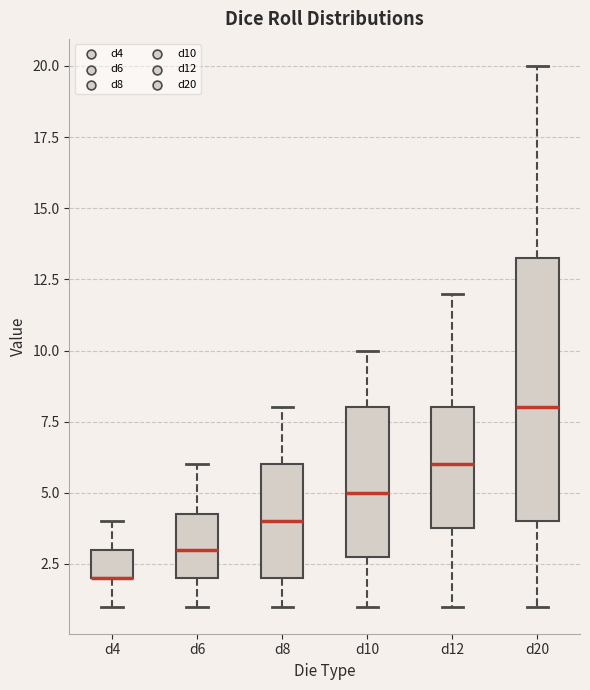

Comparing the boxes themselves (not the whiskers), which one is the tallest?

d20